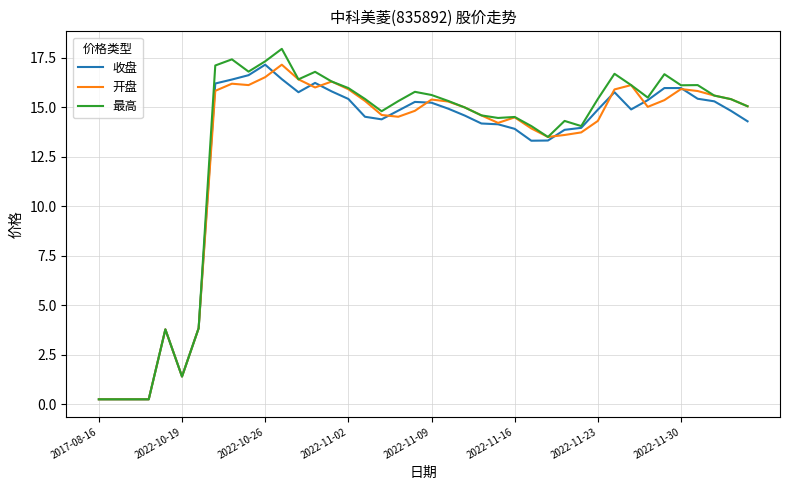

How many lines are shown in the chart?

3